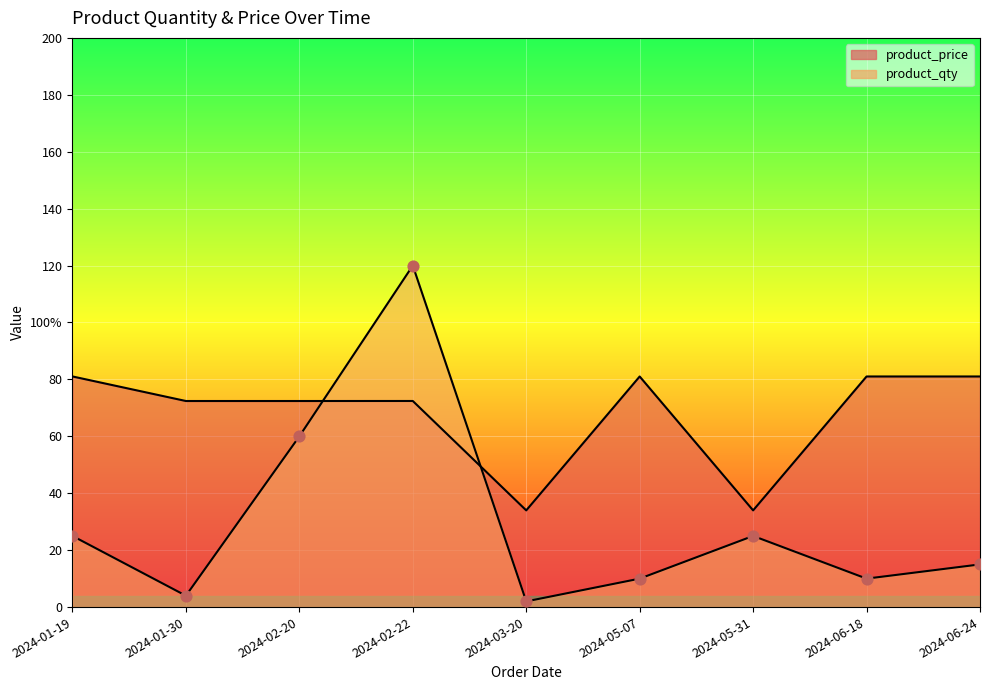

Which series contains the highest Y value?

product_qty